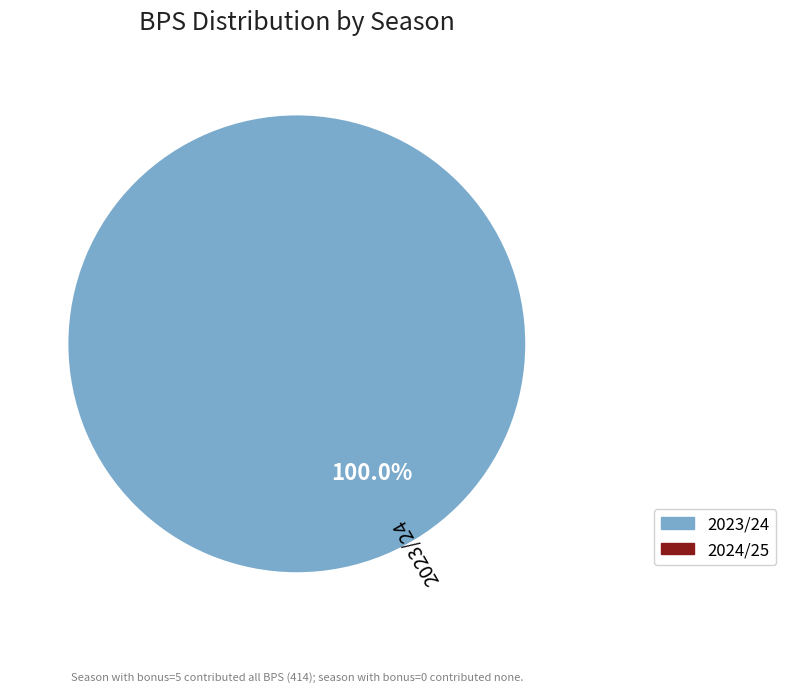

How many segments does this pie chart have?

1